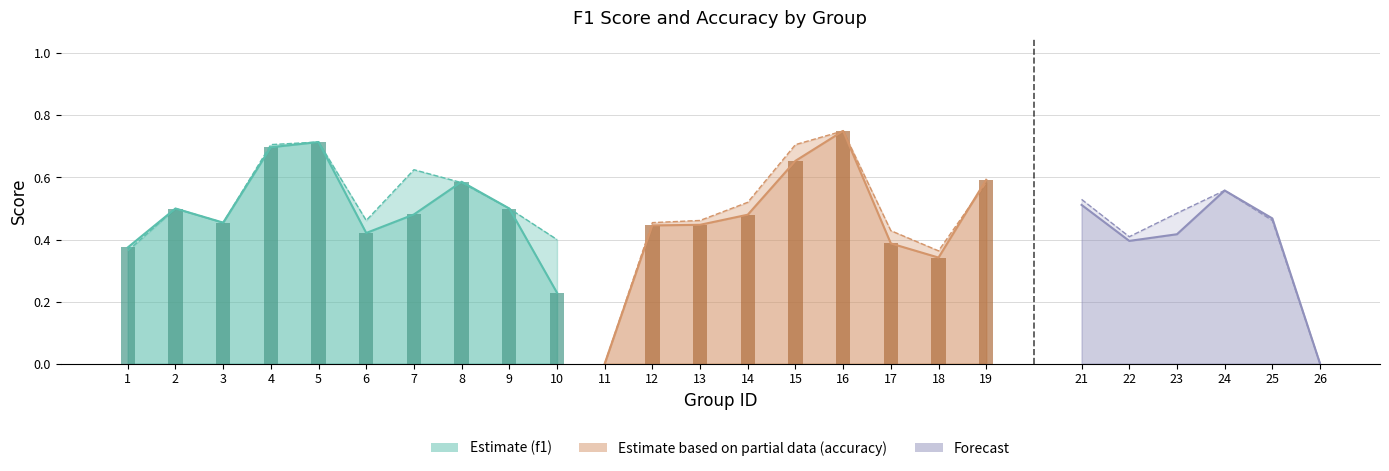

How many positive values does the accuracy series have?

23